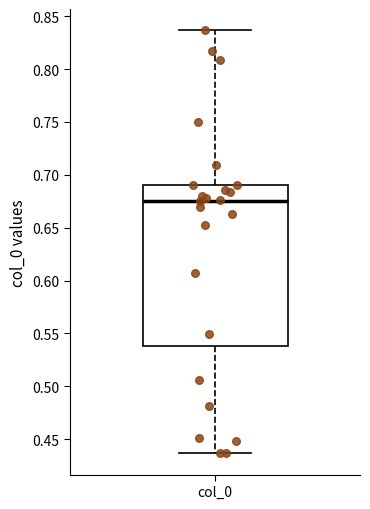

Where is the lower edge of the box for col_0 on the y-axis? The values are not printed on the chart, so give them approximately, as read against the axis.

0.540